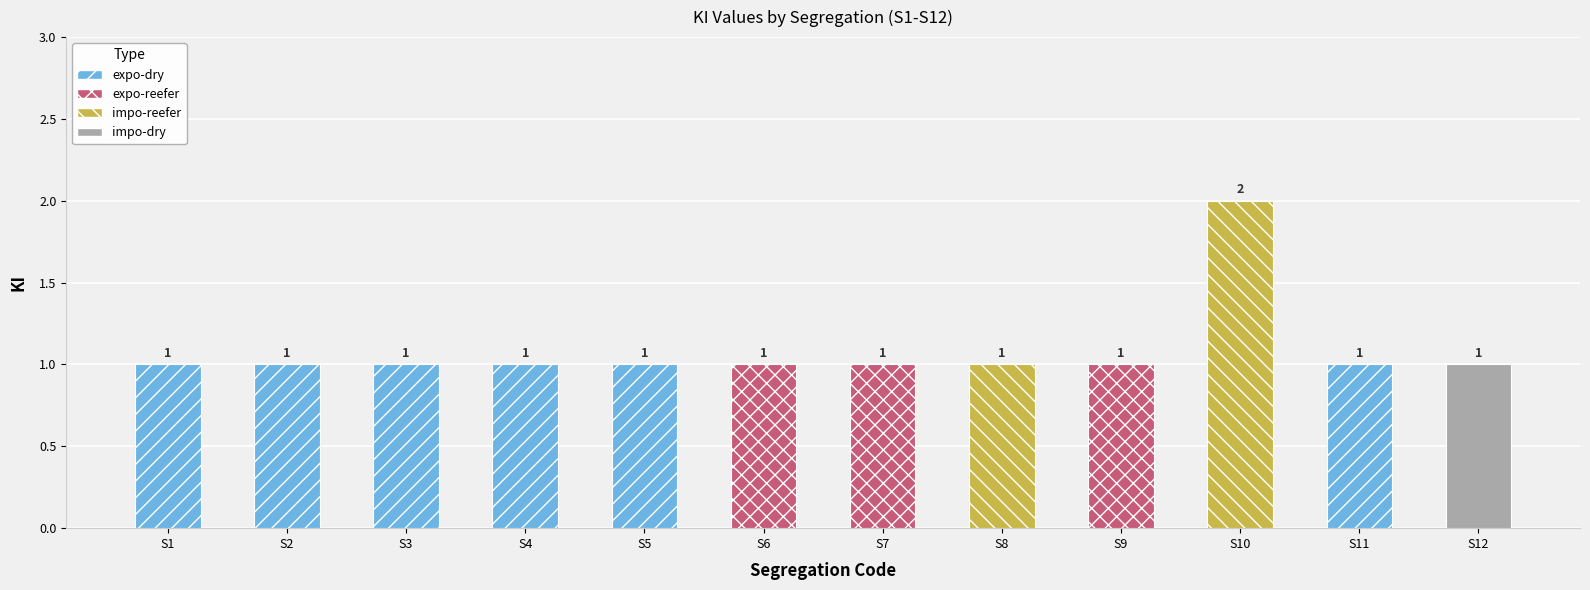

How many data points are above 1?

1